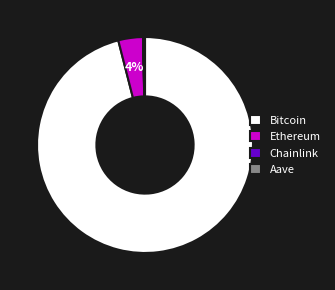

Does any single category account for the majority?

Yes